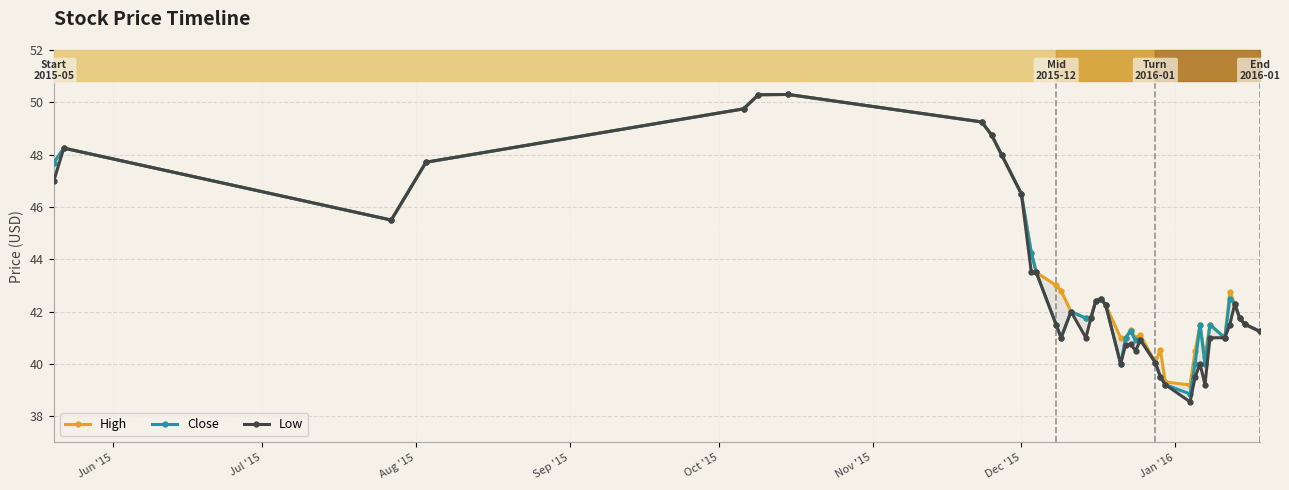

Rank the series by their average value, from lowest to highest.

Low, Close, High